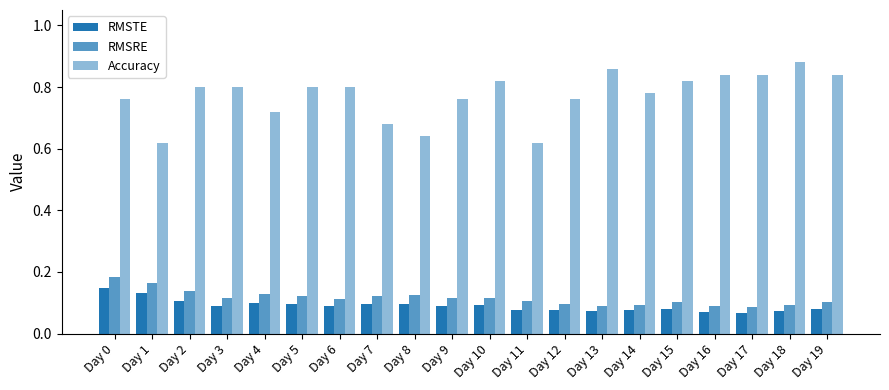

At which label does RMSTE reach its minimum?

Day 17